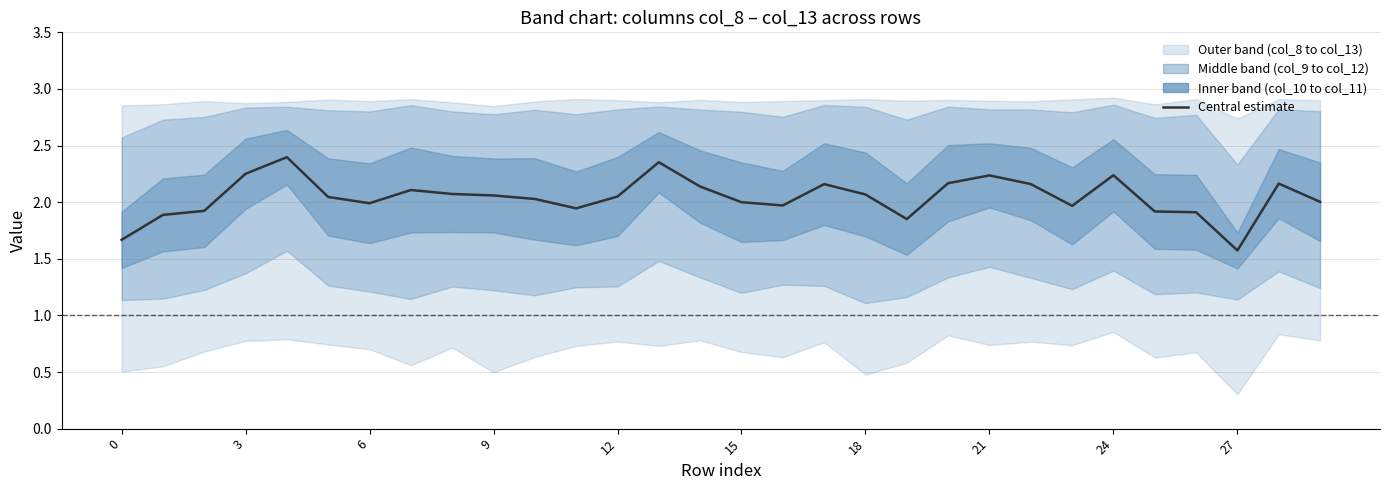

Approximately how many times larger is the value at 28 compared to 11?

1.1